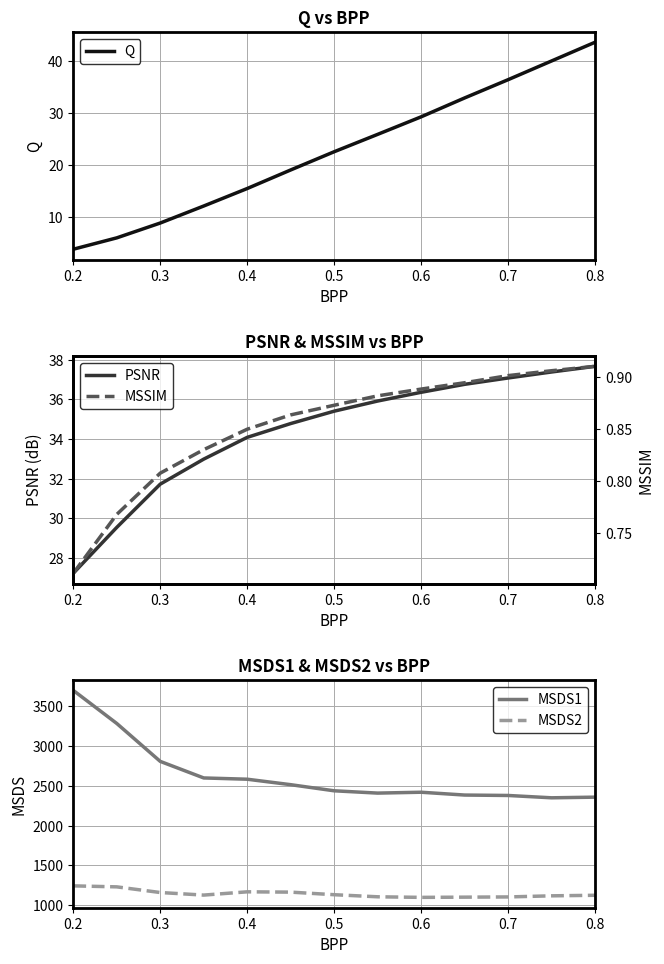

What is the sum of all MSDS2 values?

14863.4